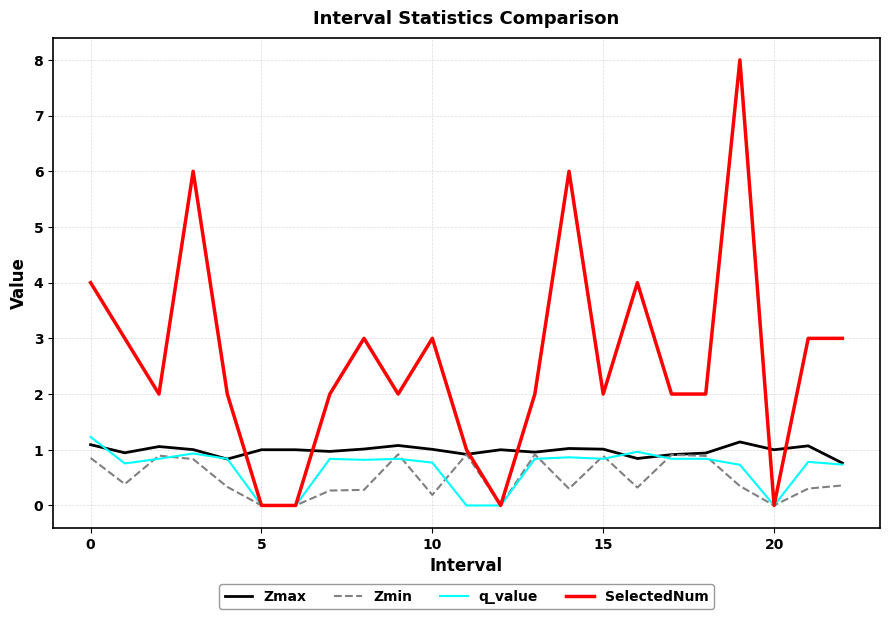

Rank the series by their maximum value, from lowest to highest.

Zmin, Zmax, q_value, SelectedNum